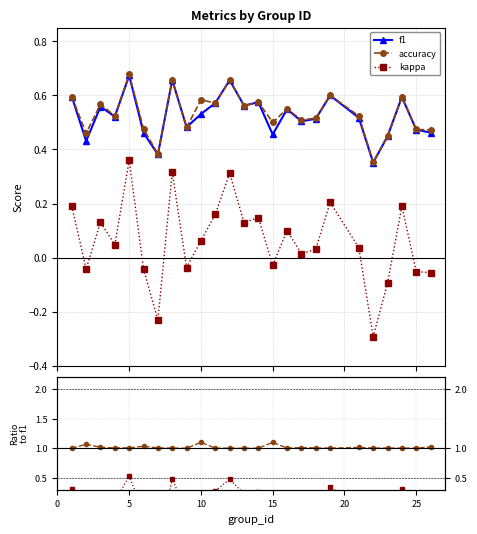

Count the f1 values in the range 0 to 1.

25